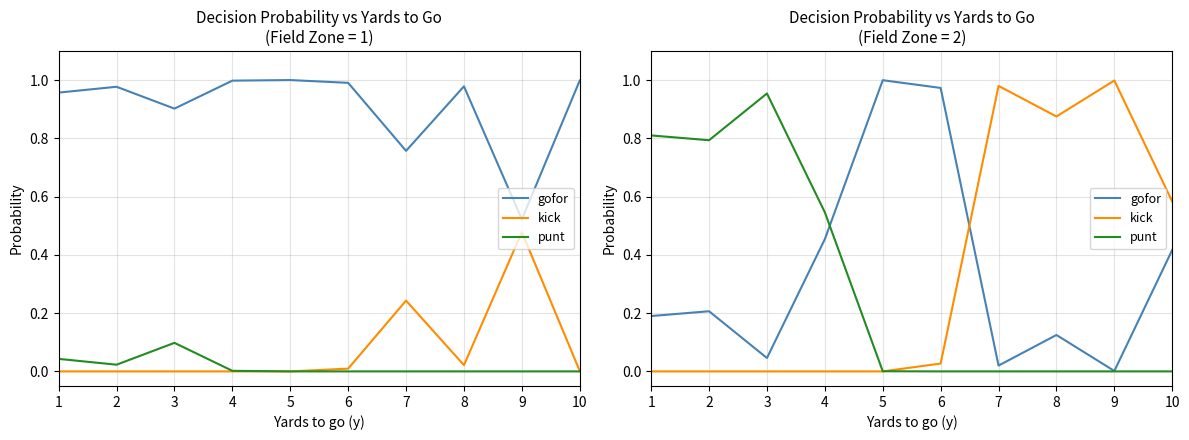

Rank the series by their maximum value, from highest to lowest.

gofor, kick, punt